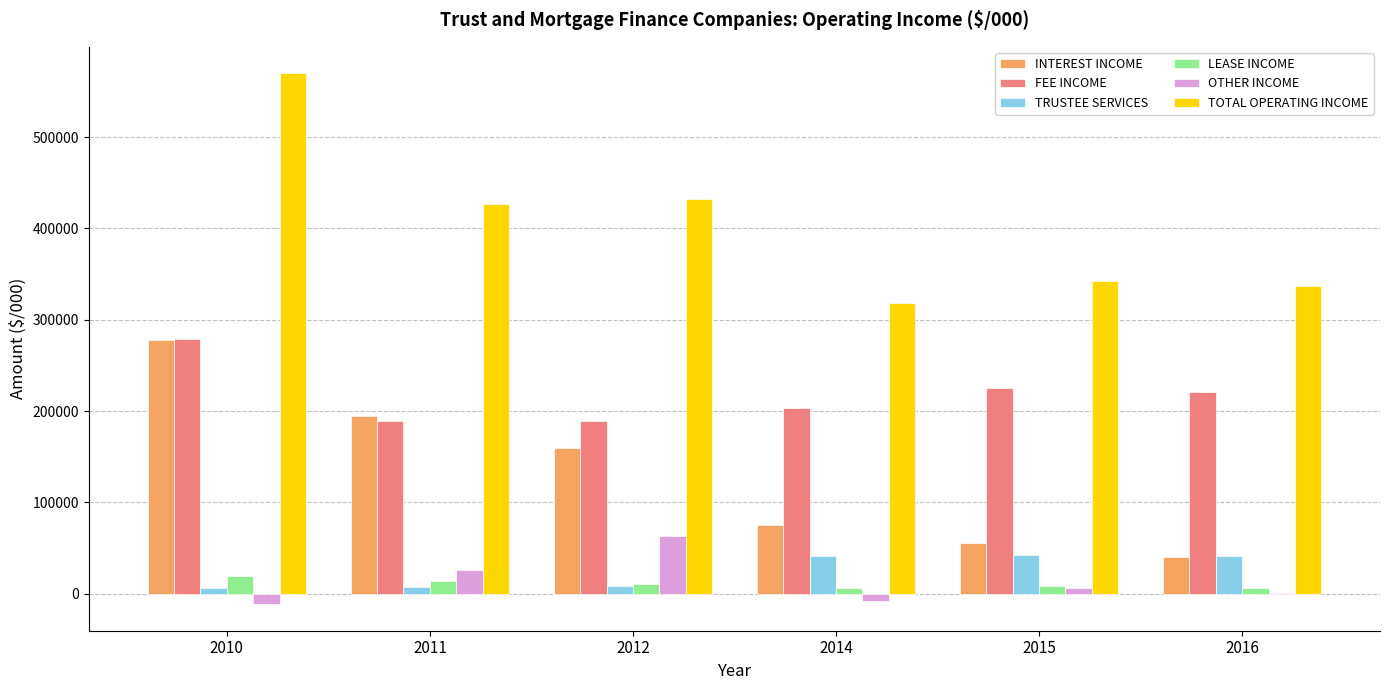

The value of OTHER INCOME at 2012 is 62992. True or false?

True